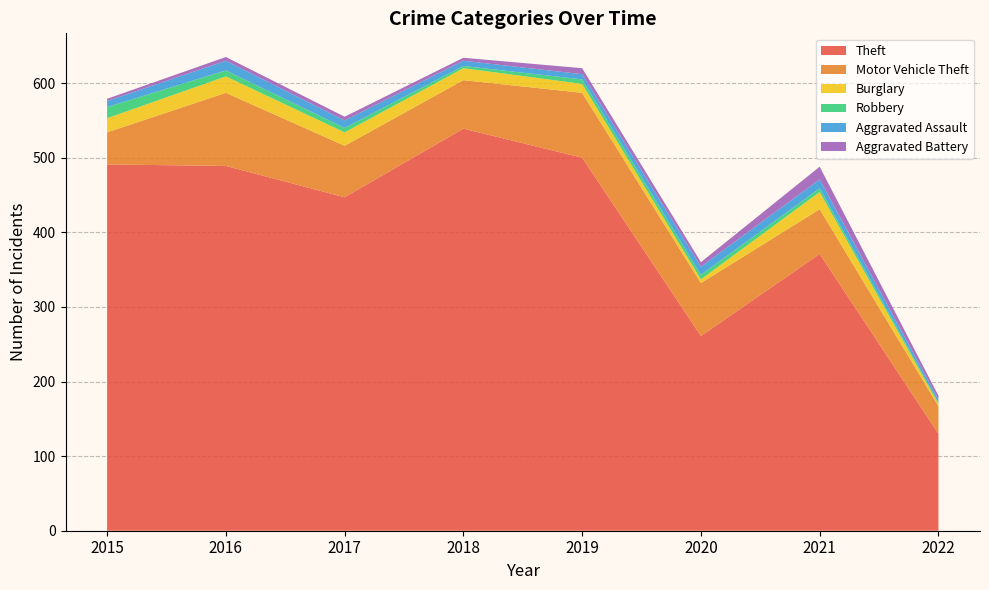

Reading right to left, extract all data points from this chart.

Theft: 2022=130	2021=371	2020=261	2019=500	2018=539	2017=447	2016=489	2015=491
Motor Vehicle Theft: 2022=37	2021=60	2020=71	2019=87	2018=65	2017=69	2016=98	2015=43
Burglary: 2022=3	2021=23	2020=5	2019=12	2018=16	2017=18	2016=22	2015=19
Robbery: 2022=2	2021=5	2020=6	2019=6	2018=3	2017=6	2016=8	2015=15
Aggravated Assault: 2022=4	2021=12	2020=11	2019=7	2018=7	2017=10	2016=13	2015=8
Aggravated Battery: 2022=5	2021=17	2020=6	2019=8	2018=4	2017=5	2016=5	2015=3